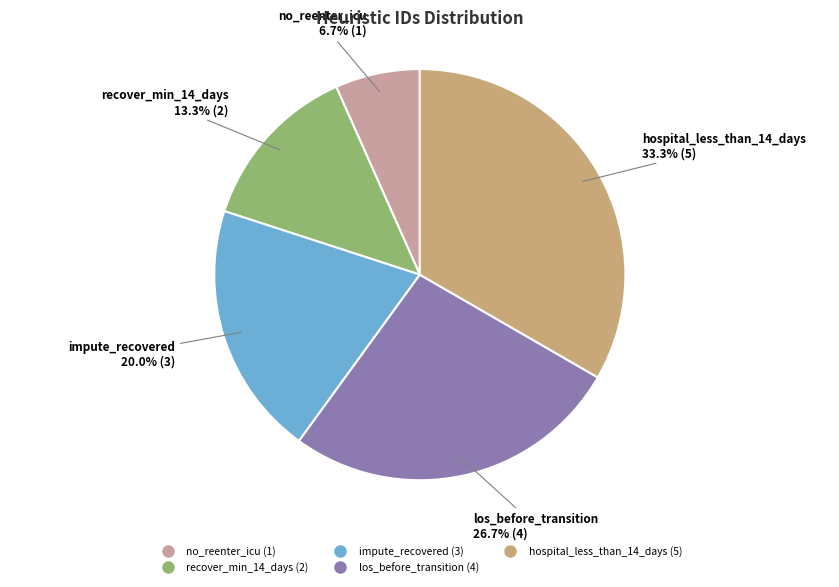

Does no_reenter_icu represent more than half of the total?

No